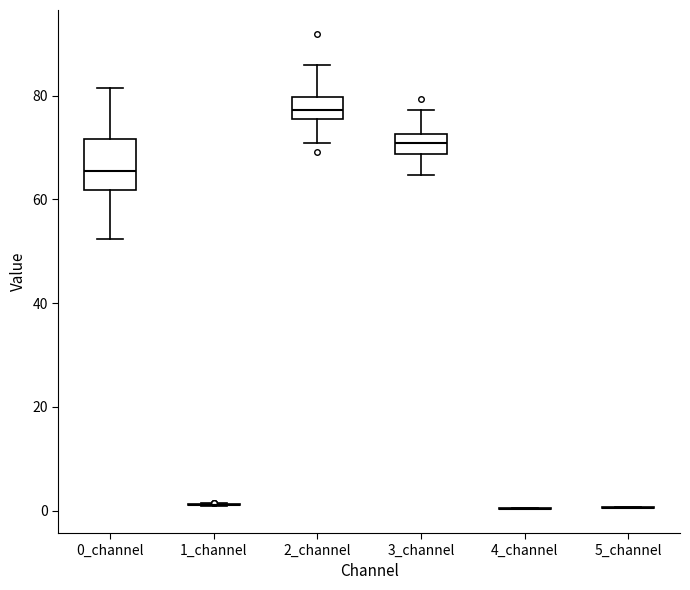

Reading left to right, read every box against the y-axis: the position of its median line, the range the box covers, and the ends of its whiskers. The values are not printed on the chart, so give them approximately, as read against the axis.

0_channel: median 66, box 62 to 72, whiskers 52 to 82
1_channel: box collapsed to a line at 2, whiskers 0 to 2
2_channel: median 78, box 76 to 80, whiskers 70 to 86
3_channel: median 70, box 68 to 72, whiskers 64 to 78
4_channel: box collapsed to a line at 0, whiskers 0 to 0
5_channel: box collapsed to a line at 0, whiskers 0 to 0